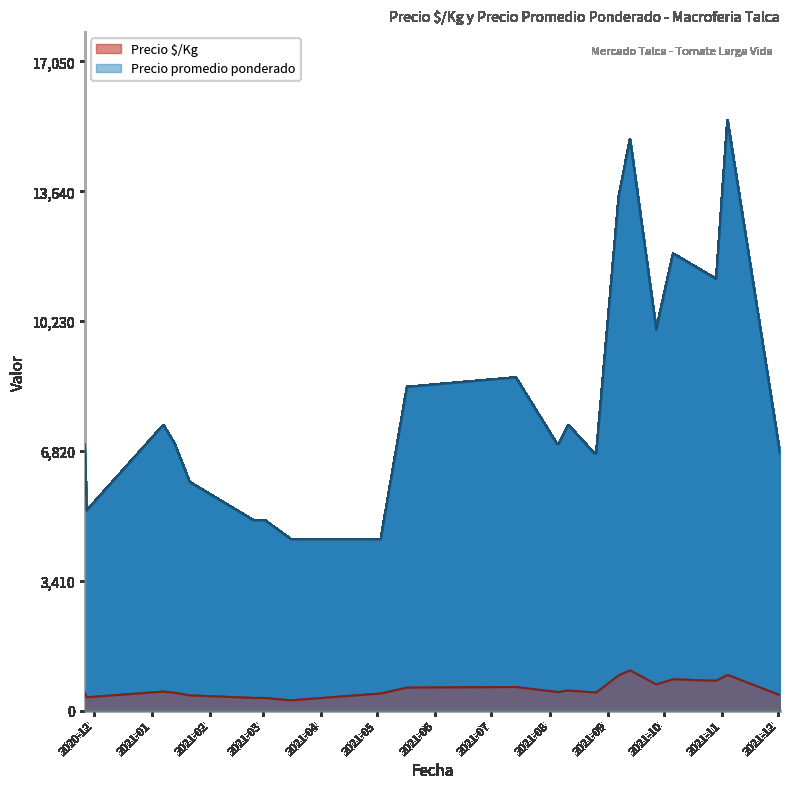

Does the chart have visible grid lines?

No